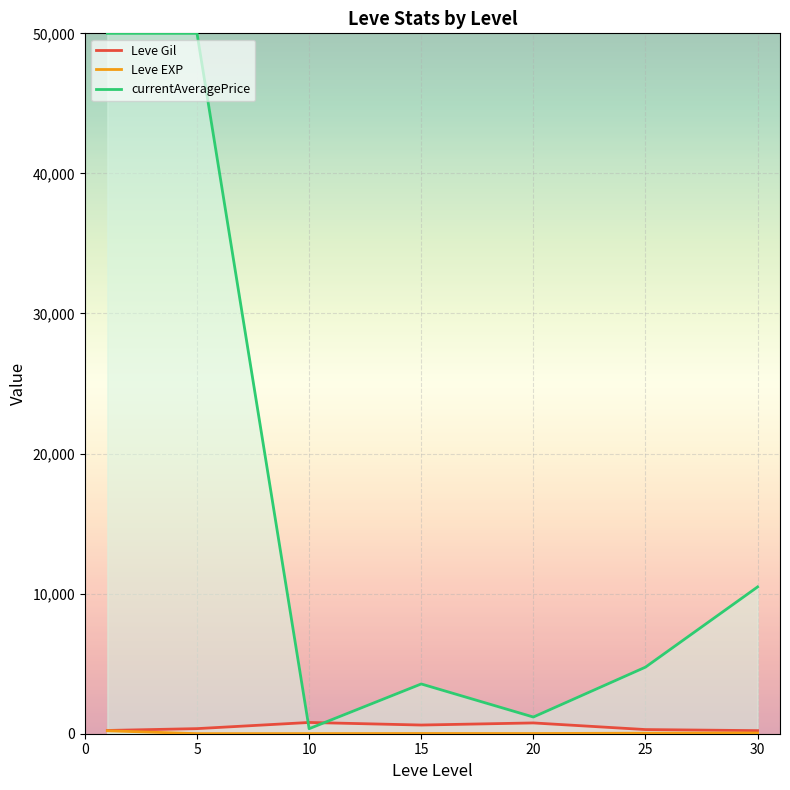

At which label is Leve EXP closest to 108?

30